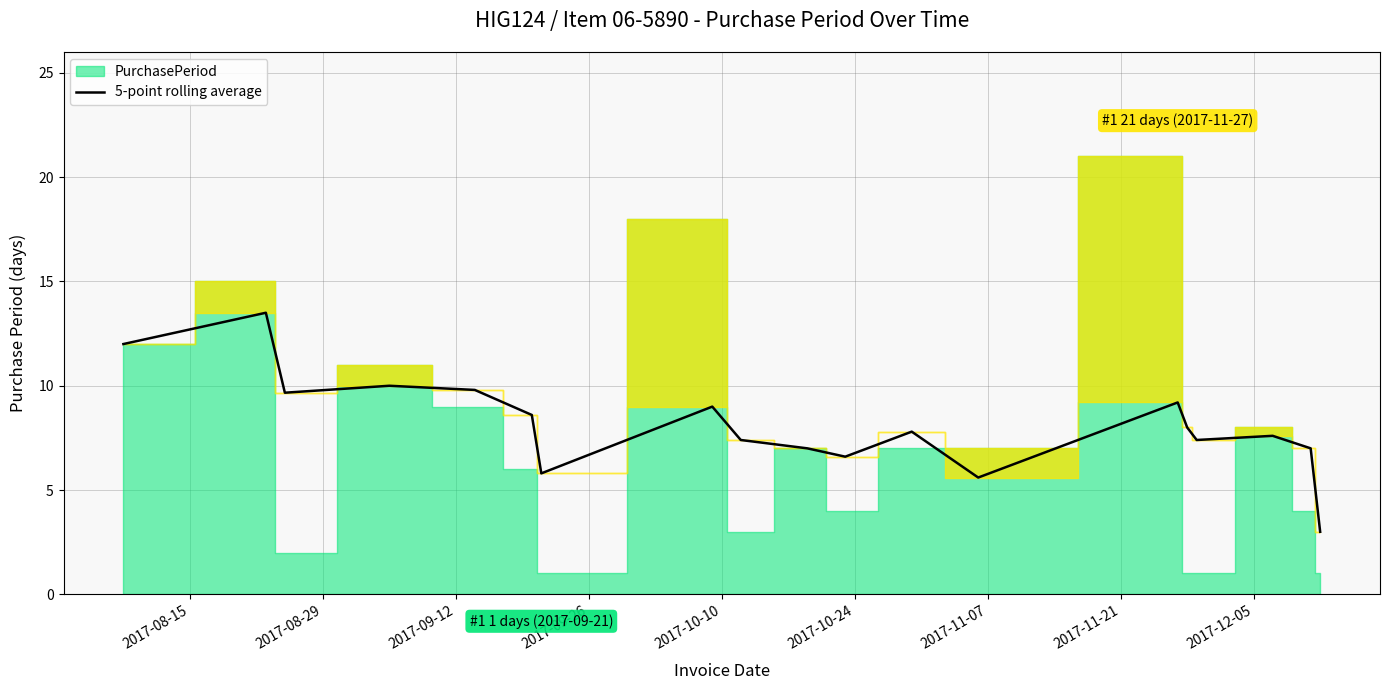

How many data points are less than 7?

4